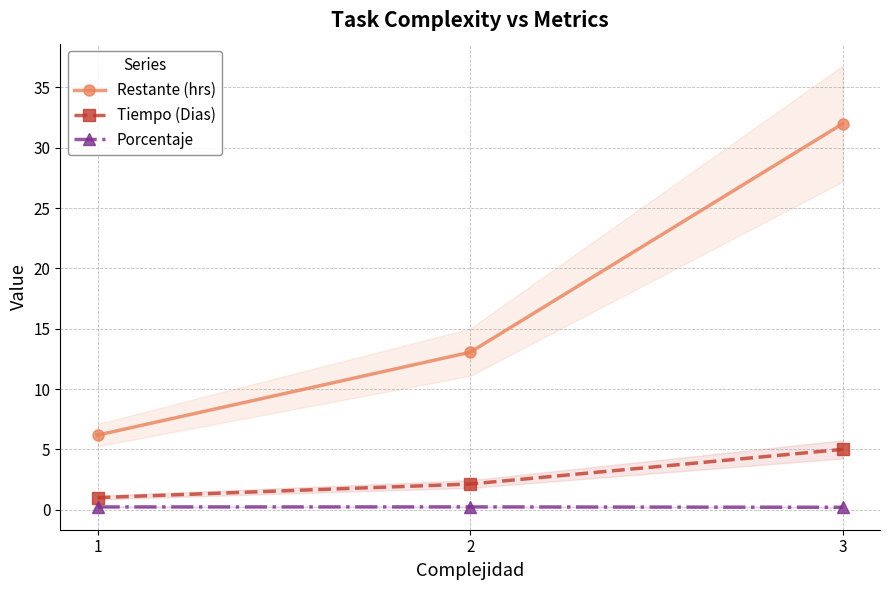

How many values in the Tiempo (Dias) series are below 2?

1